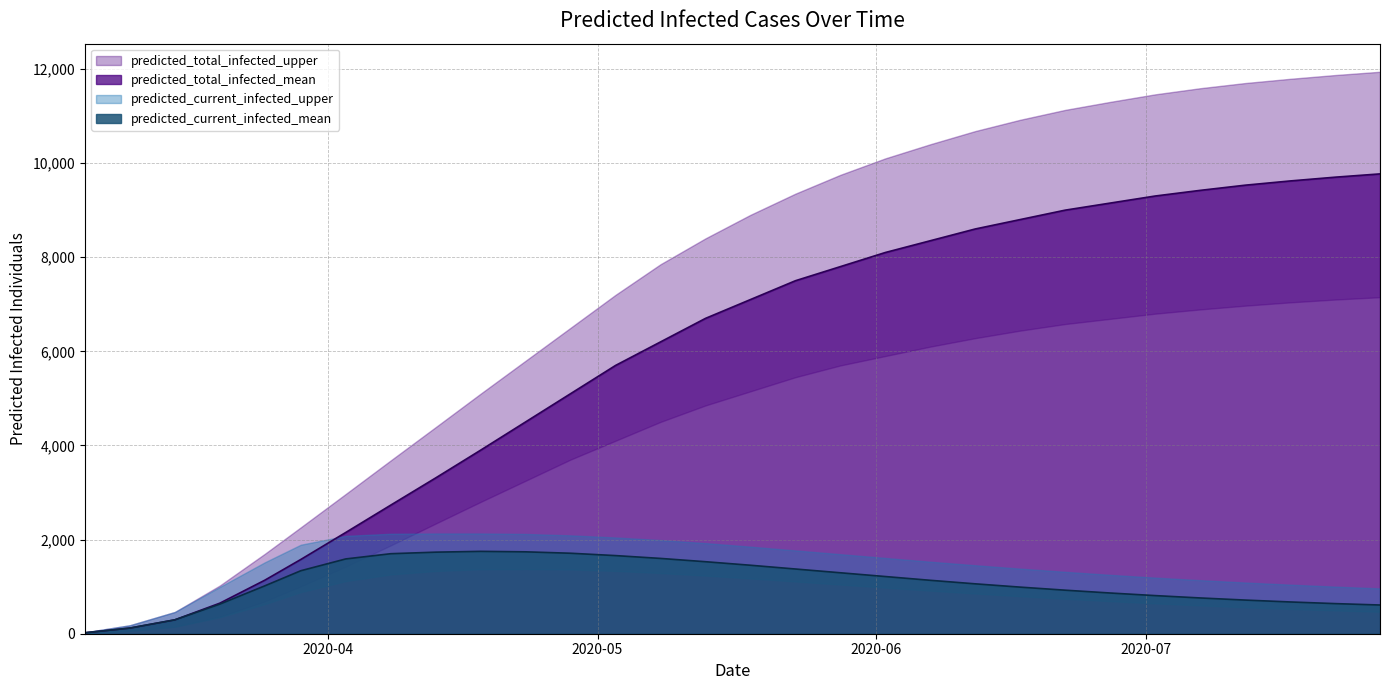

Between 14 and 18, which is larger?

18